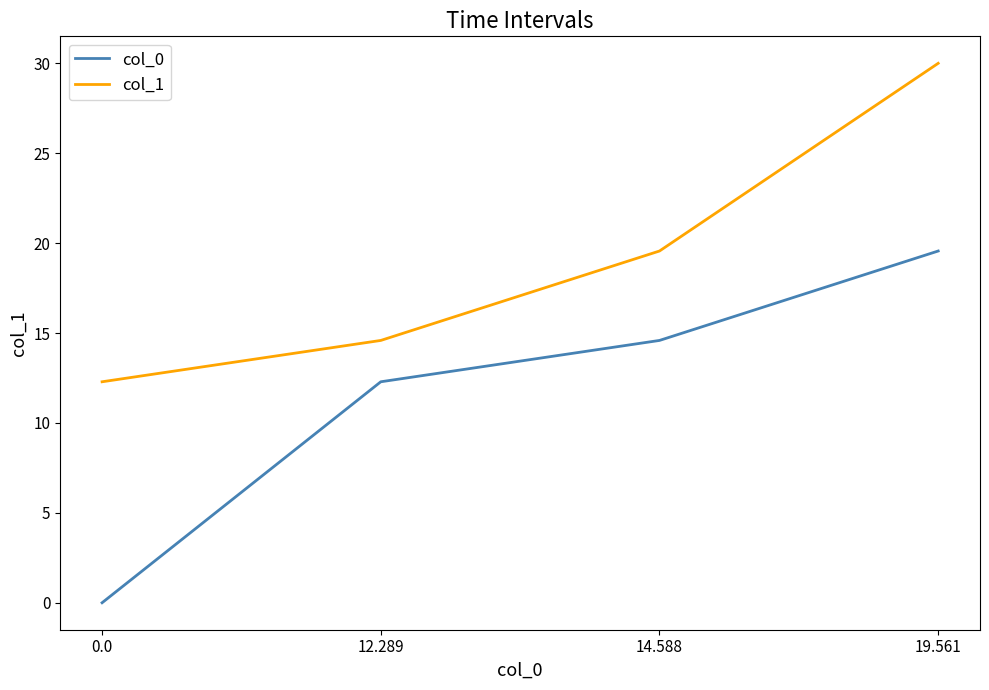

What is the total value across all series at 0.0?

12.3